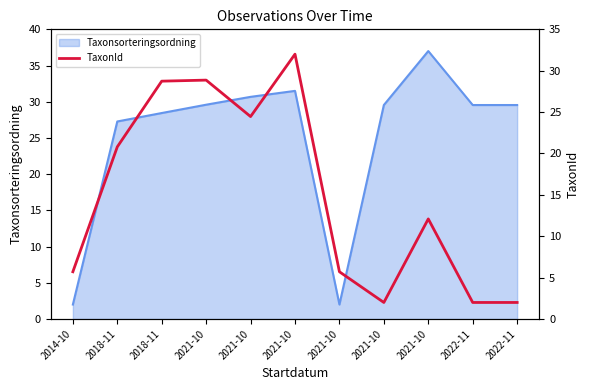

How many lines are shown in the chart?

1